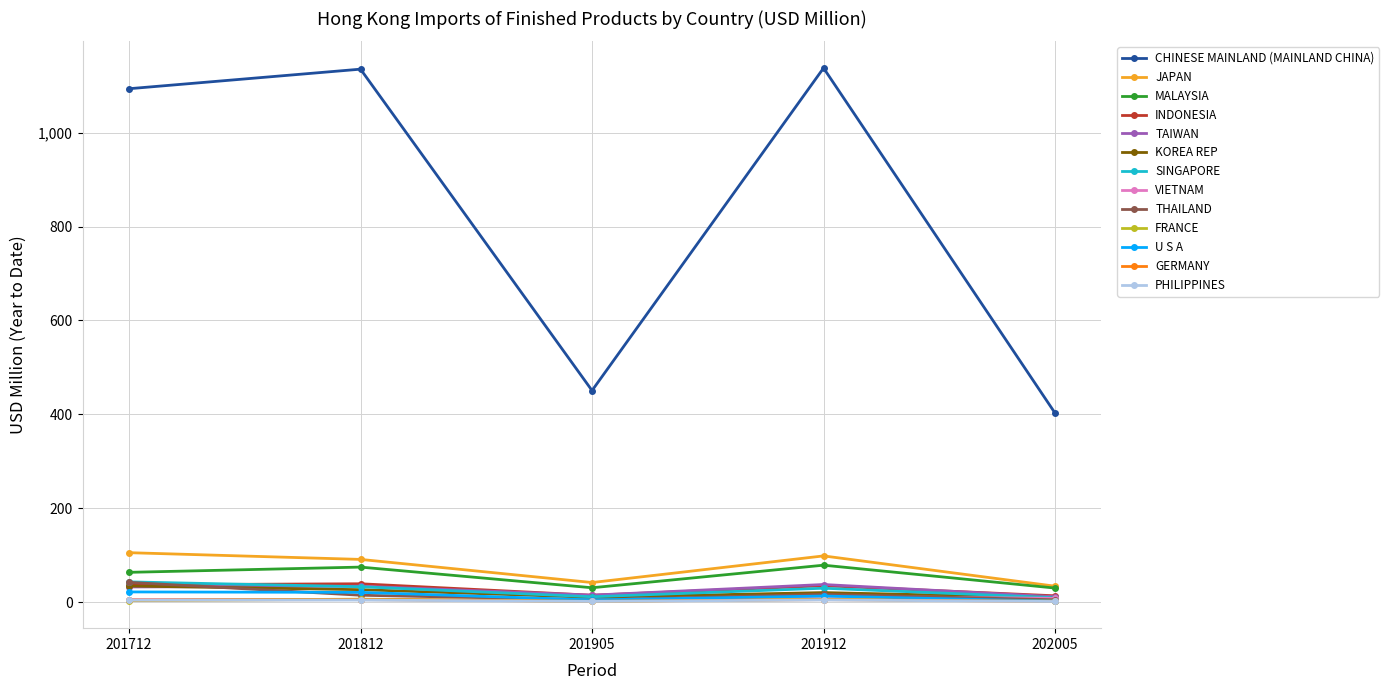

What is the minimum value for MALAYSIA?

30.1